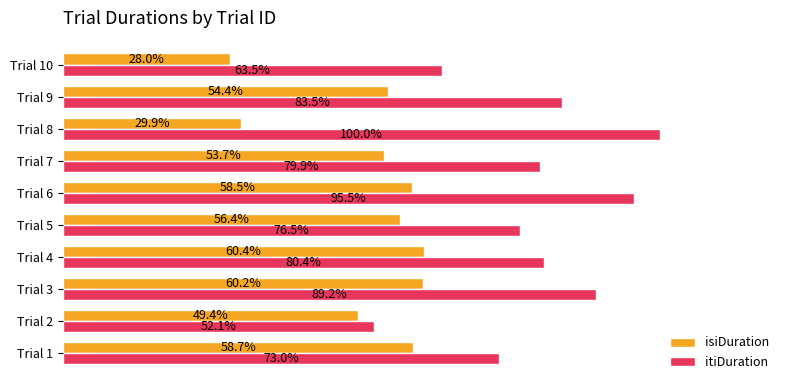

List the series in order of their peak value, lowest first.

isiDuration, itiDuration